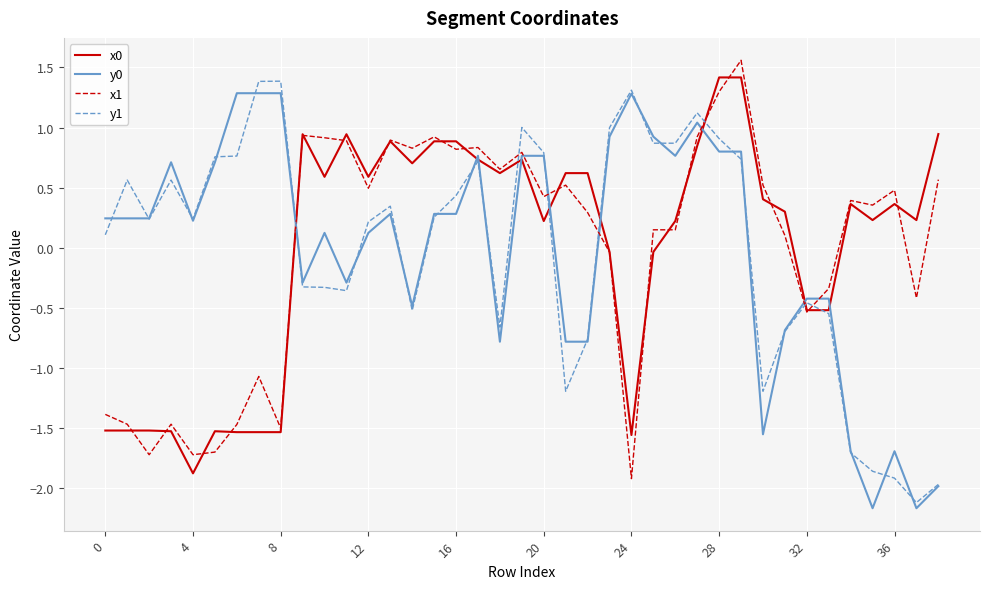

What is the maximum value for y0?

1.3